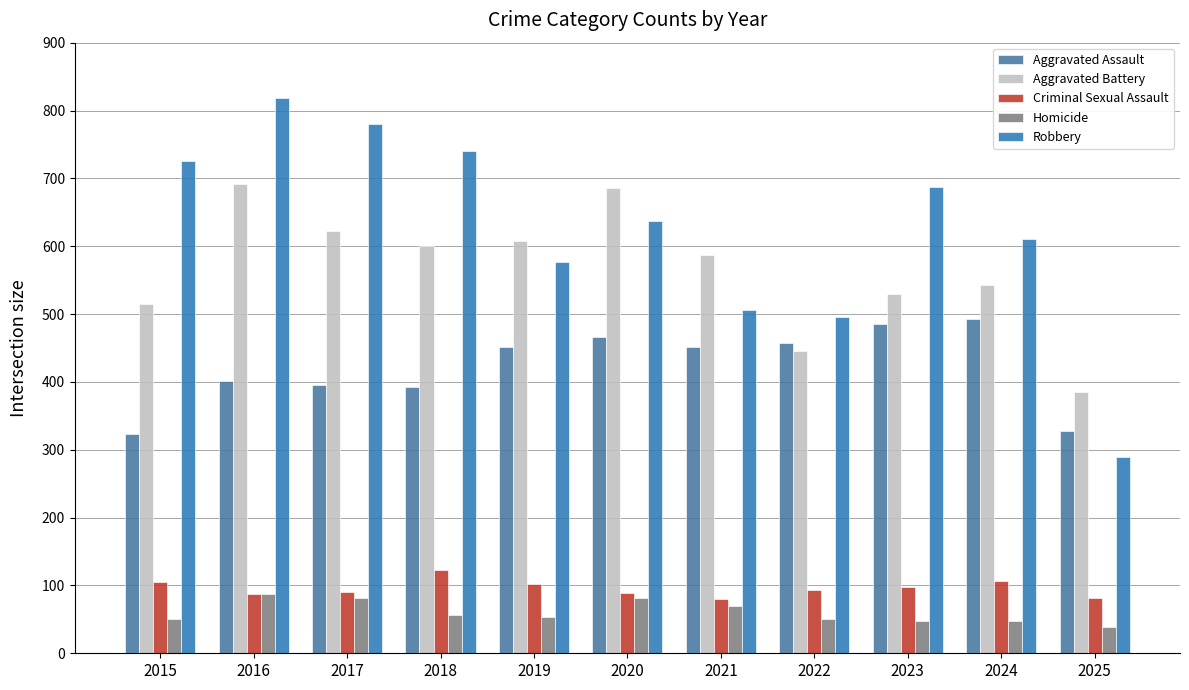

How many bars are there in each group?

5